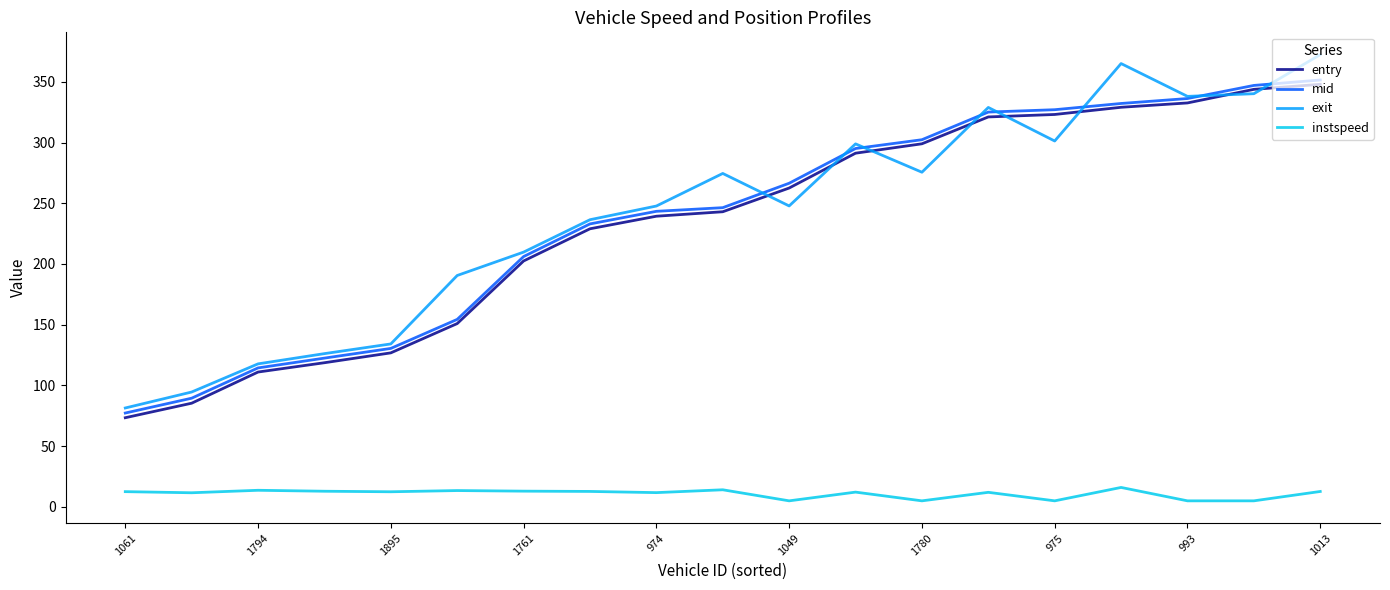

What is the highest value of the instspeed series?

16.0